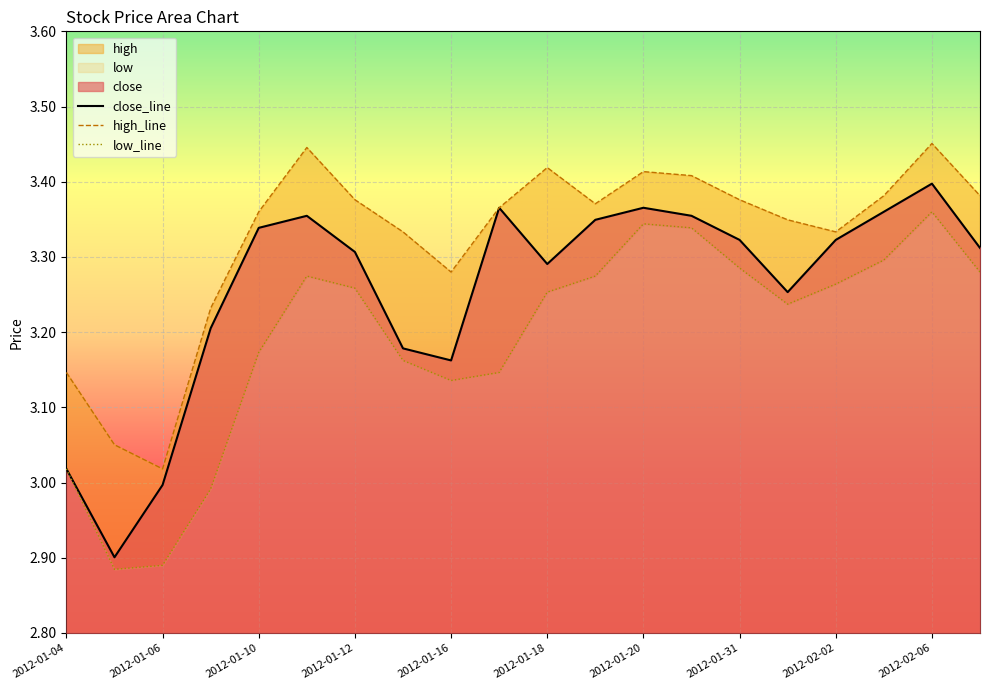

What is the label of the 14th point from the right?

2012-01-12